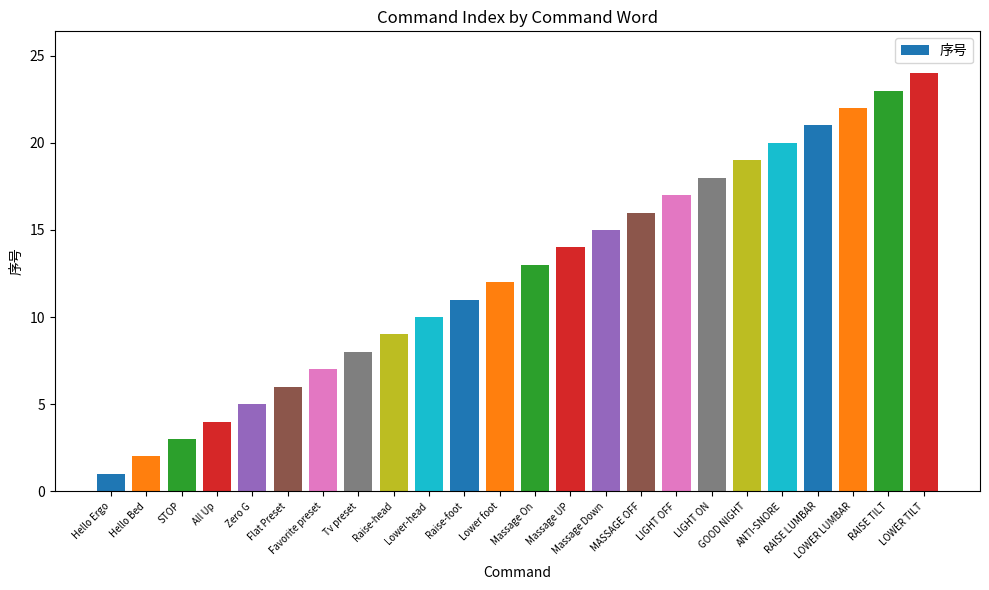

Reading left to right, what are all the values shown in this chart?

1	2	3	4	5	6	7	8	9	10	11	12	13	14	15	16	17	18	19	20	21	22	23	24